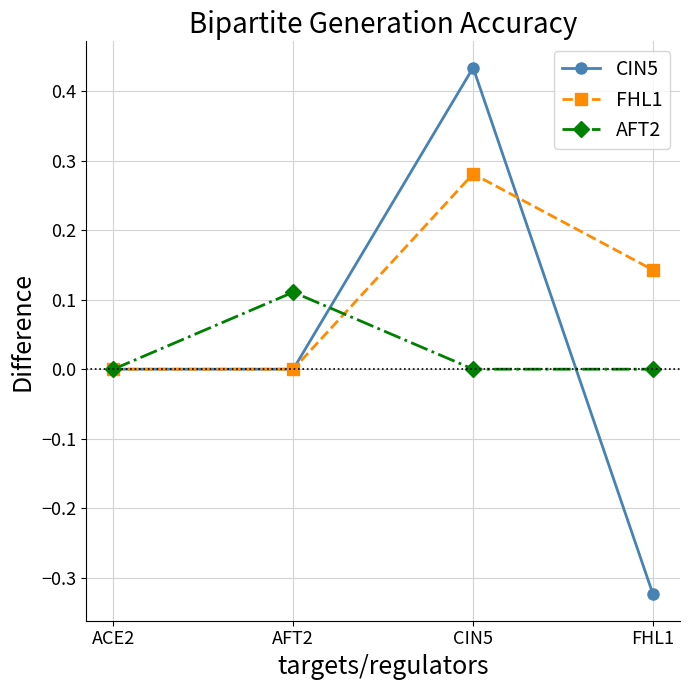

At which label does AFT2 reach its peak?

AFT2